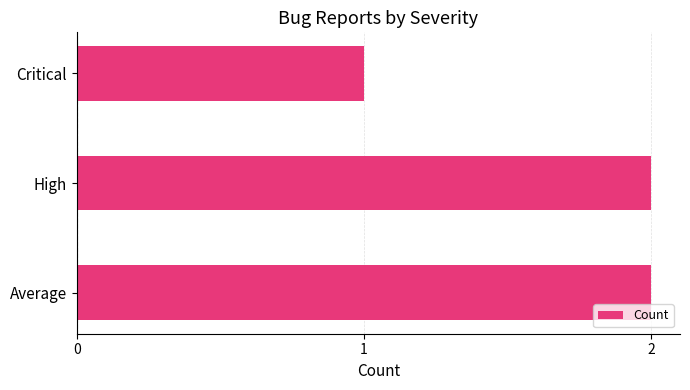

The value at High is 2. True or false?

True